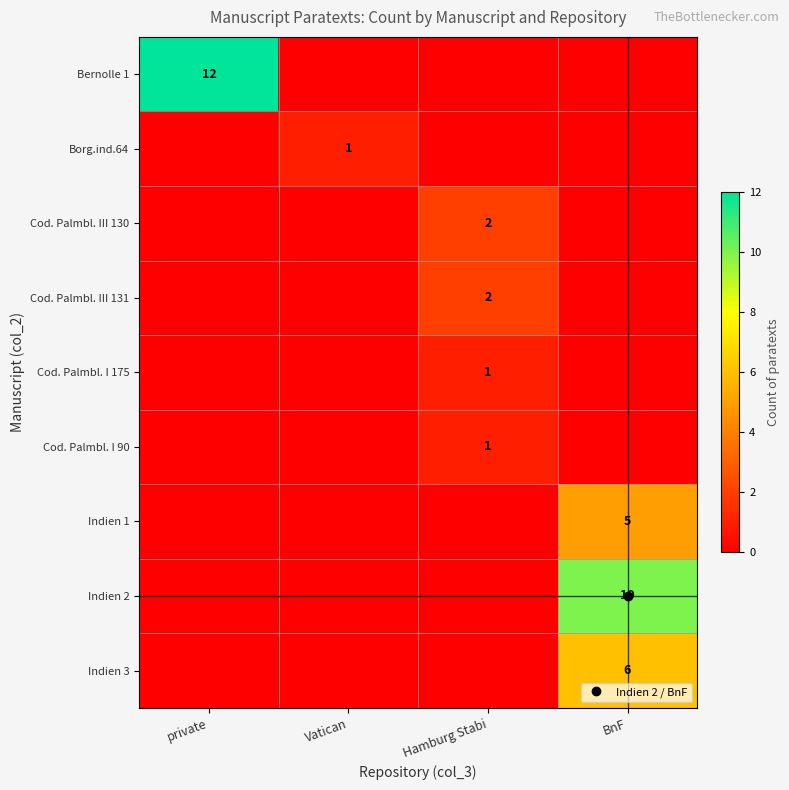

At how many categories does at least one series exceed 11?

1